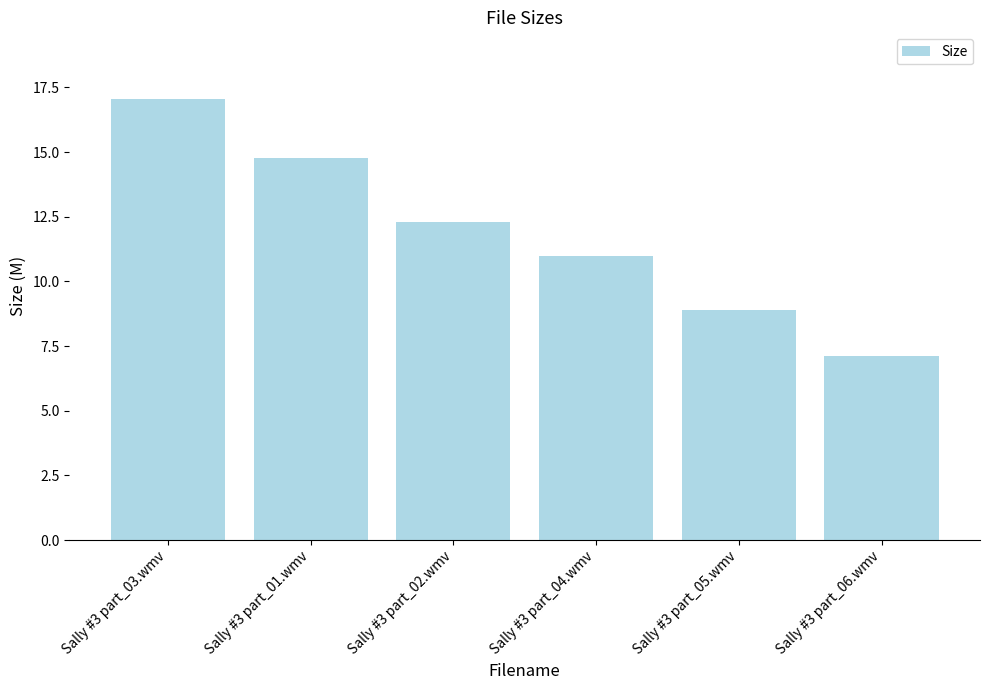

Are the bars horizontal?

No